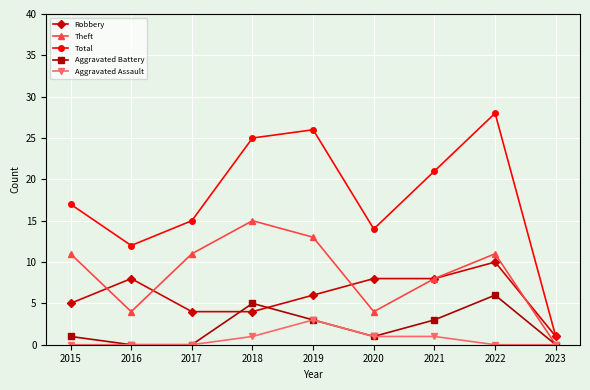

Count the number of categories in the chart.

9